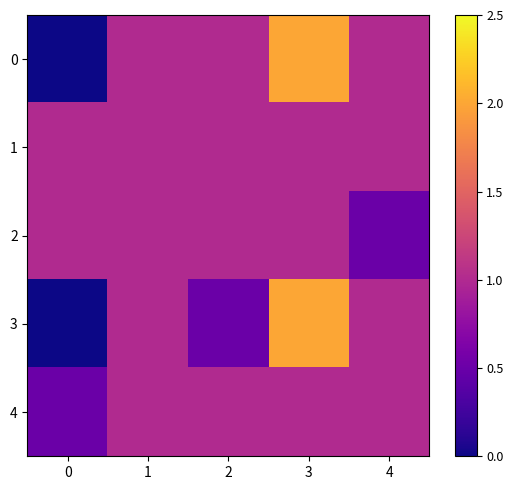

Reading right to left, transcribe all the data shown in this chart.

0: 4=1.0	3=2.0	2=1.0	1=1.0	0=0.0
1: 4=1.0	3=1.0	2=1.0	1=1.0	0=1.0
2: 4=0.5	3=1.0	2=1.0	1=1.0	0=1.0
3: 4=1.0	3=2.0	2=0.5	1=1.0	0=0.0
4: 4=1.0	3=1.0	2=1.0	1=1.0	0=0.5